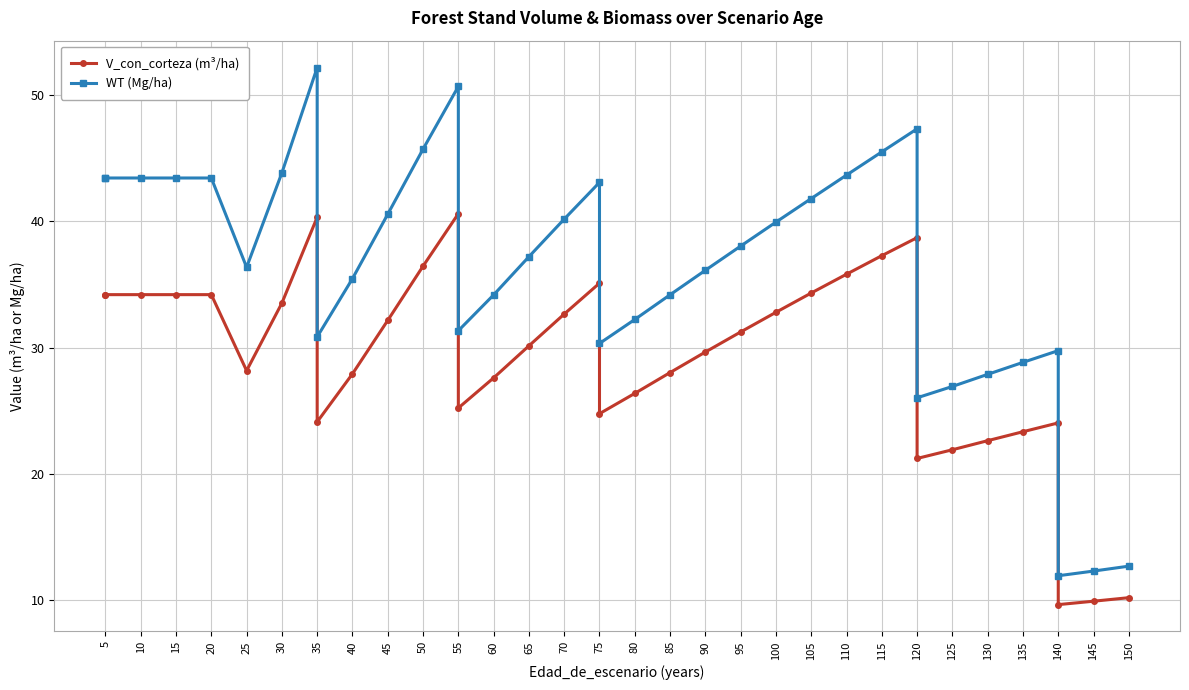

Which series changed the most between 130 and 140?

WT (Mg/ha)